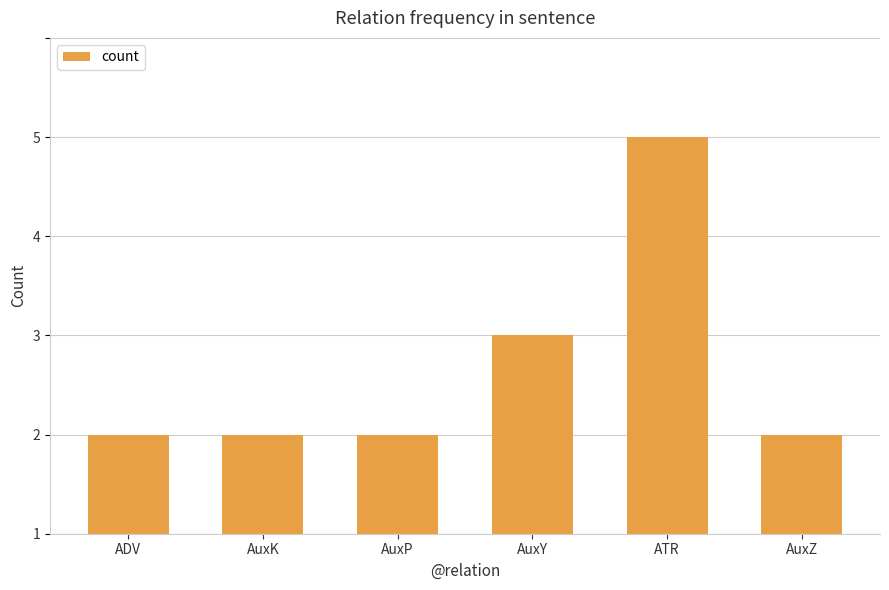

At which label is the value closest to 2?

AuxY